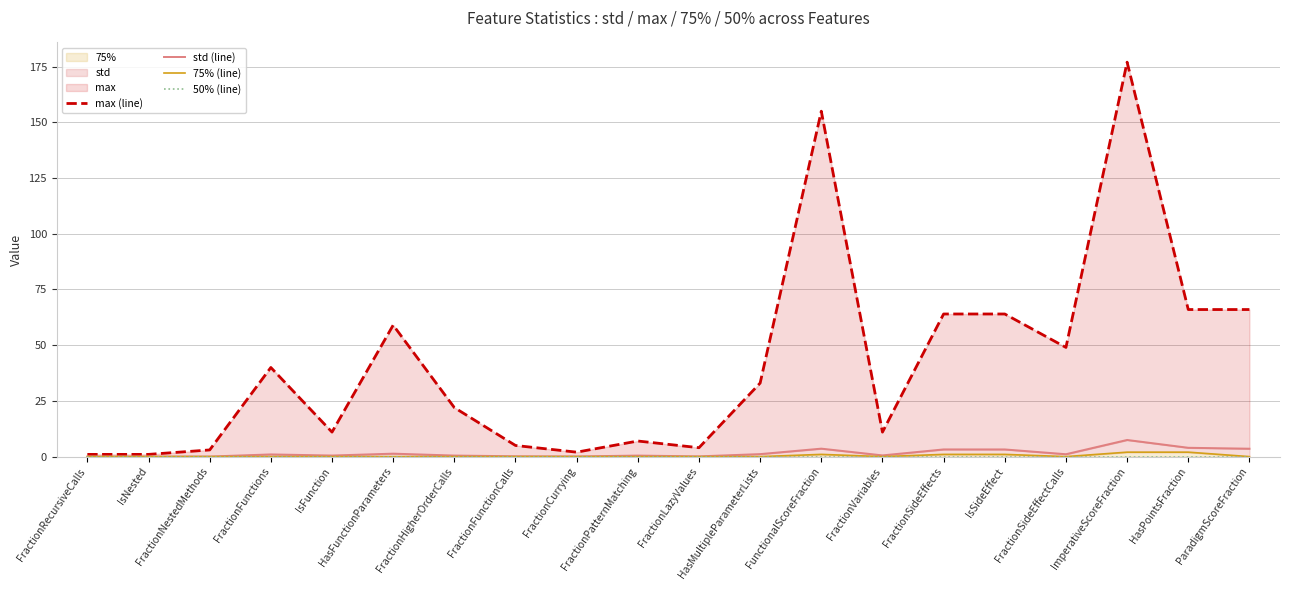

At how many categories does at least one series exceed 17?

11